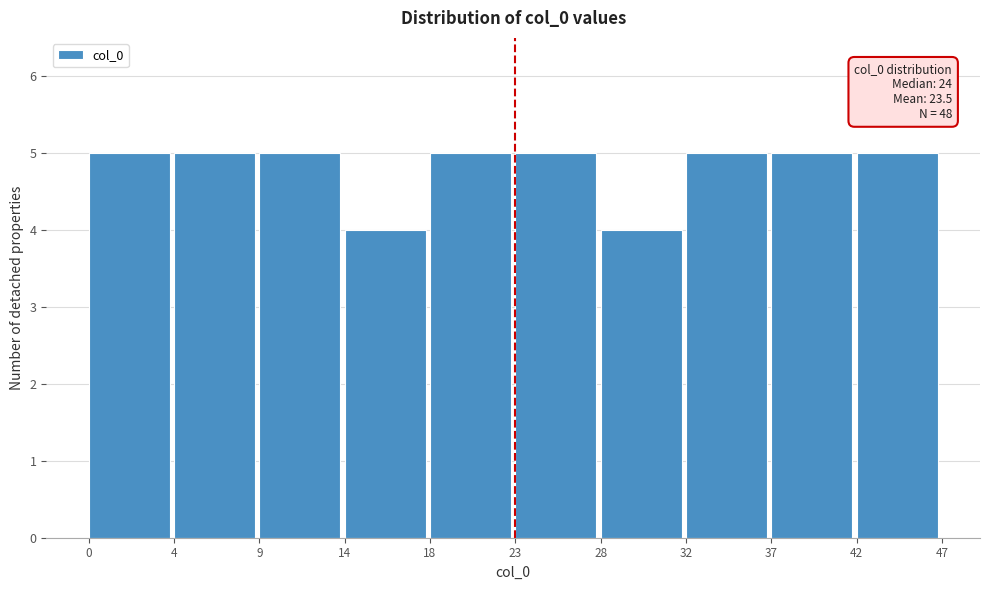

Reading left to right, list all the values displayed in this chart.

0=5	4=5	9=5	14=4	18=5	23=5	28=4	32=5	37=5	42=5